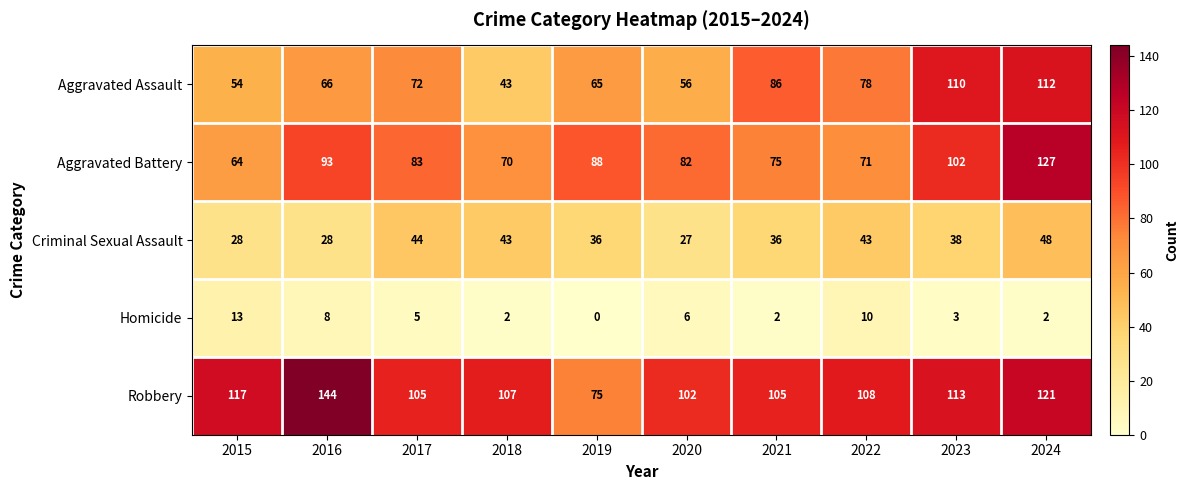

Which series changed the most between 2023 and 2024?

Aggravated Battery